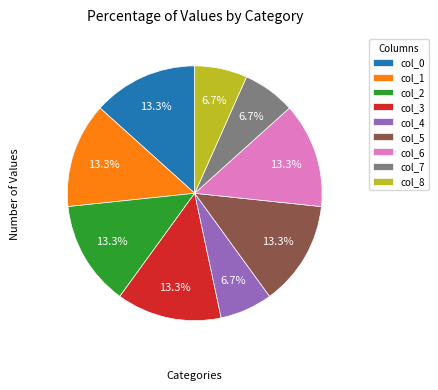

To the nearest percent, what percentage of the pie is col_0?

13%